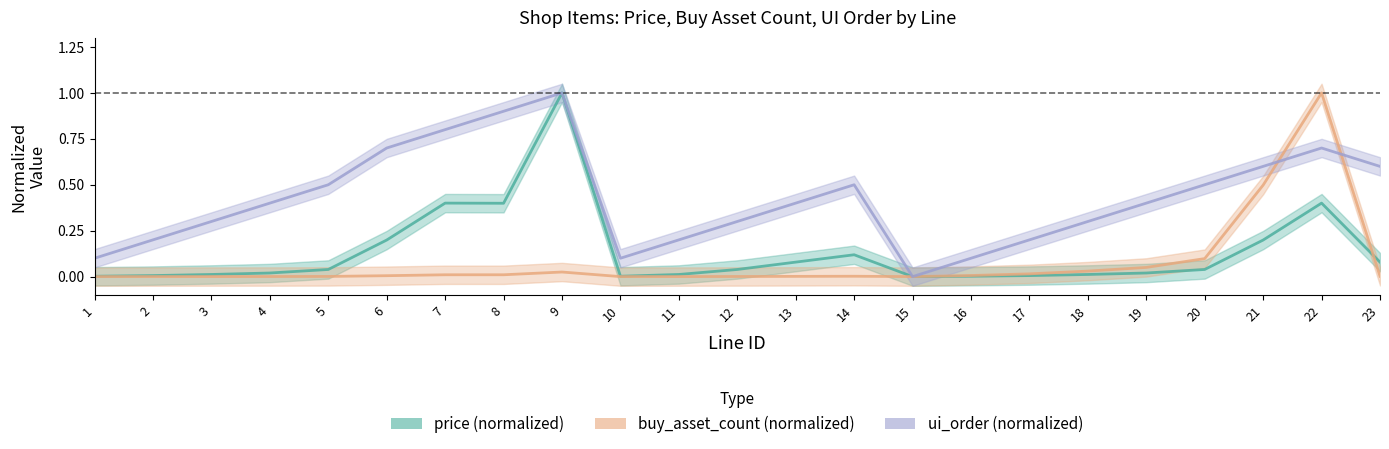

Between 10 and 1, which is larger?

10